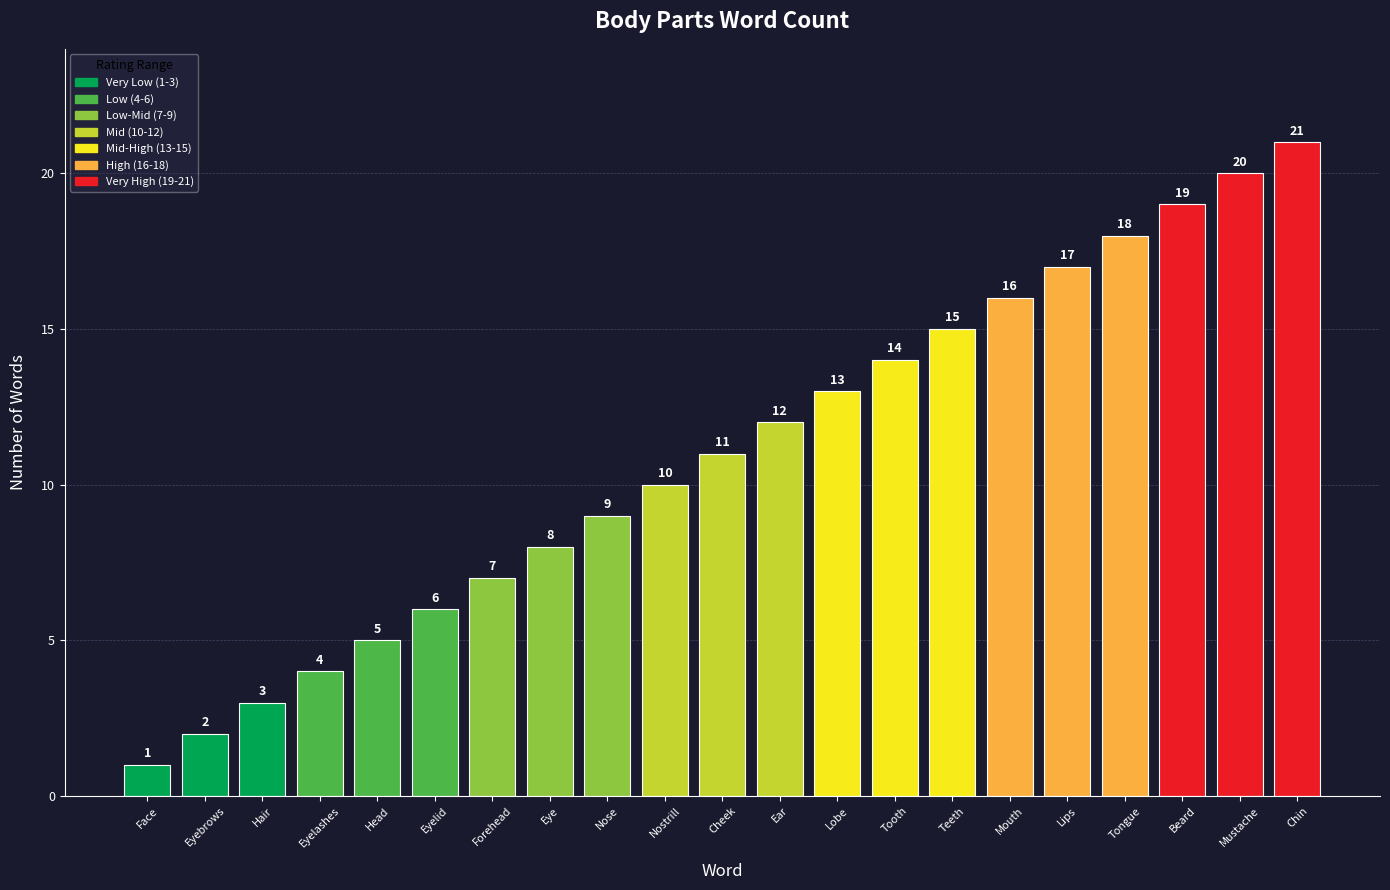

The chart shows a value of 7 at Forehead. True or false?

True